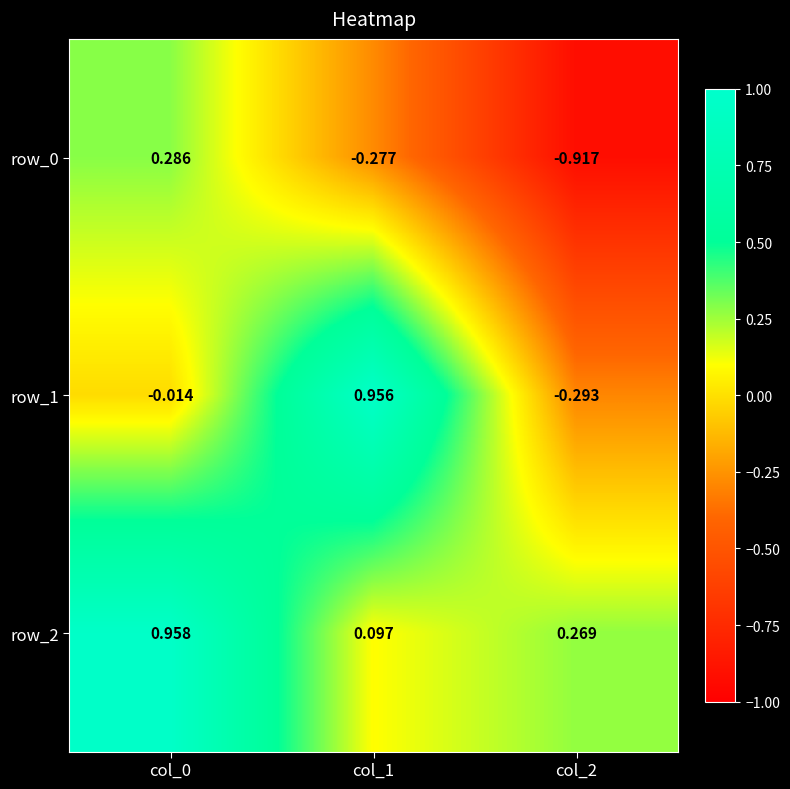

Is the value of row_0 at col_0 greater than the value of row_1 at col_1?

No